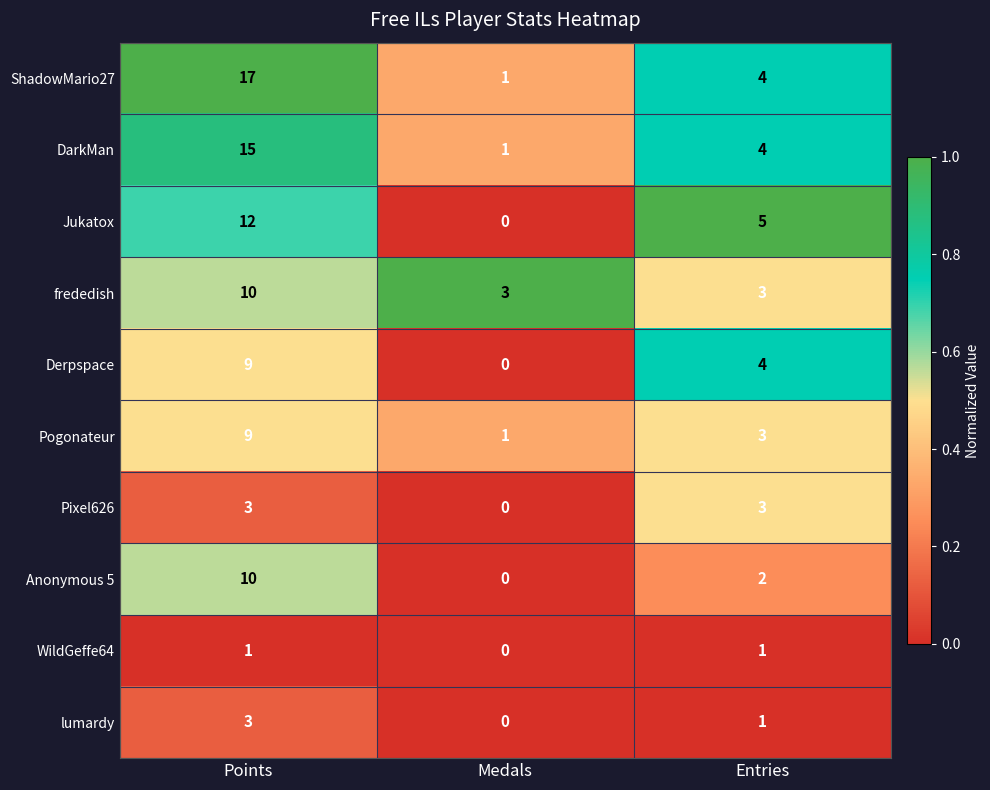

Which series has the largest range (max minus min)?

ShadowMario27